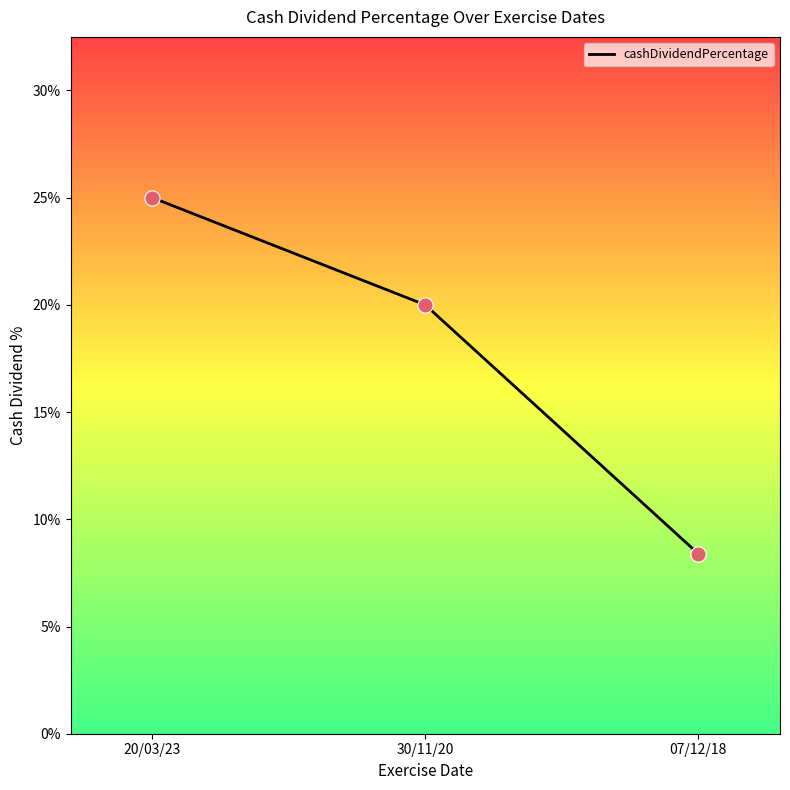

What is the change in value from 20/03/23 to 07/12/18?

-0.2